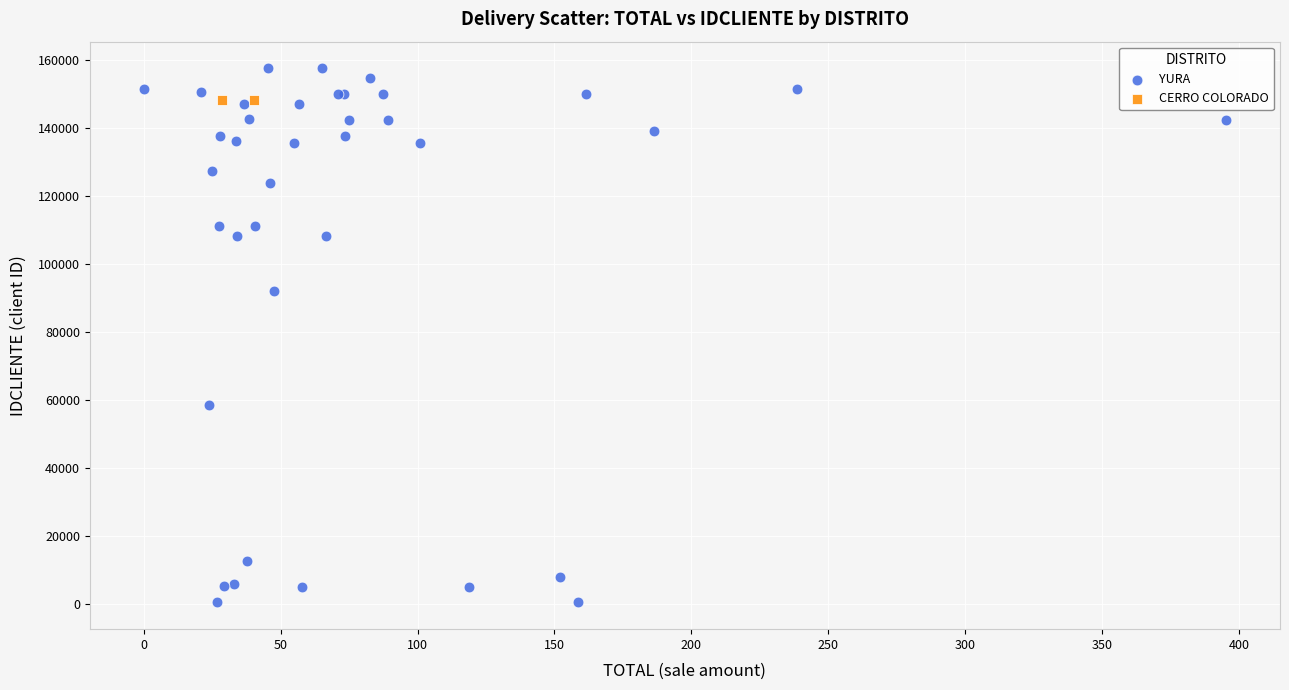

What are all the series names shown in the legend?

YURA, CERRO COLORADO